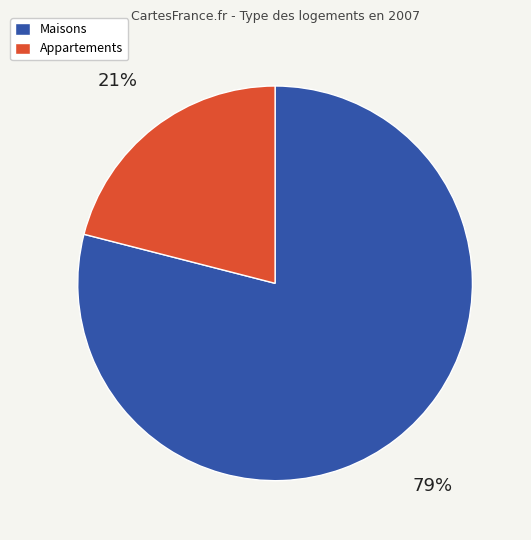

Is there a majority slice in this chart?

Yes